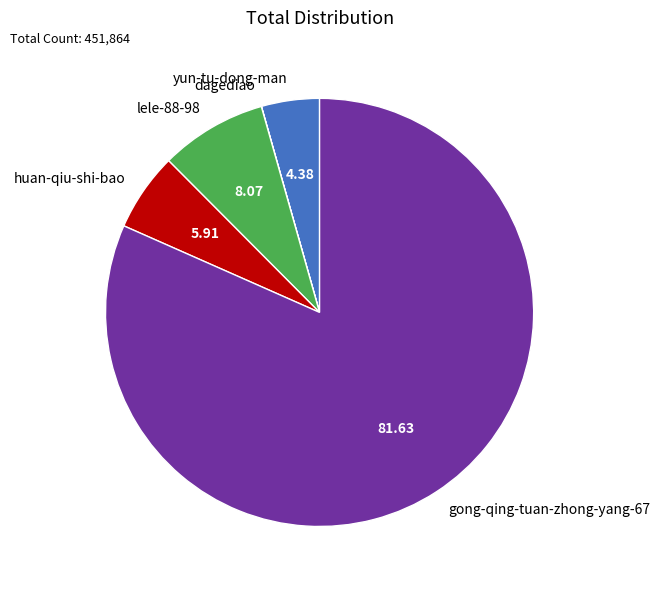

Which category accounts for the majority?

gong-qing-tuan-zhong-yang-67